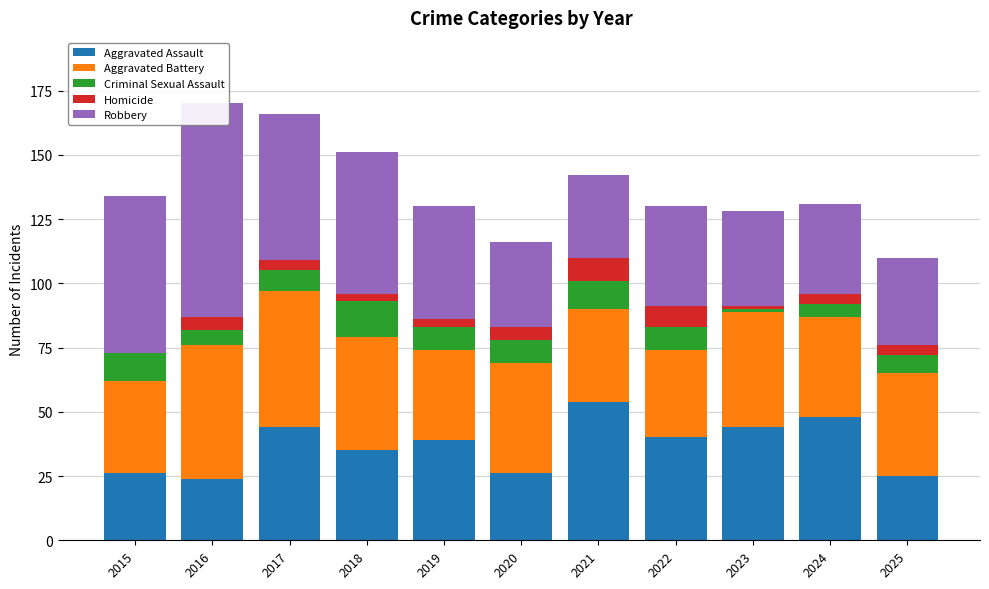

How many data points in Homicide are above 4?

4